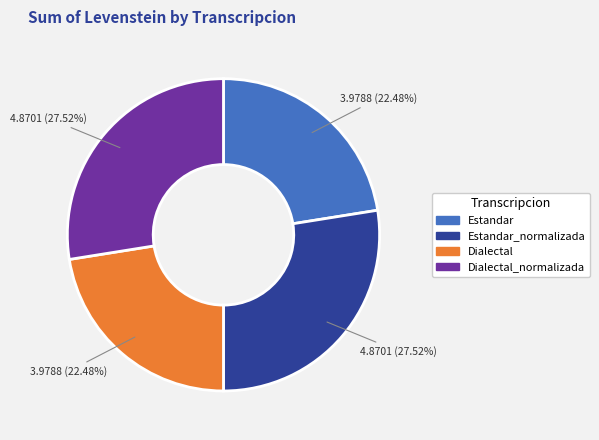

Is there any slice that represents more than half of the pie?

No